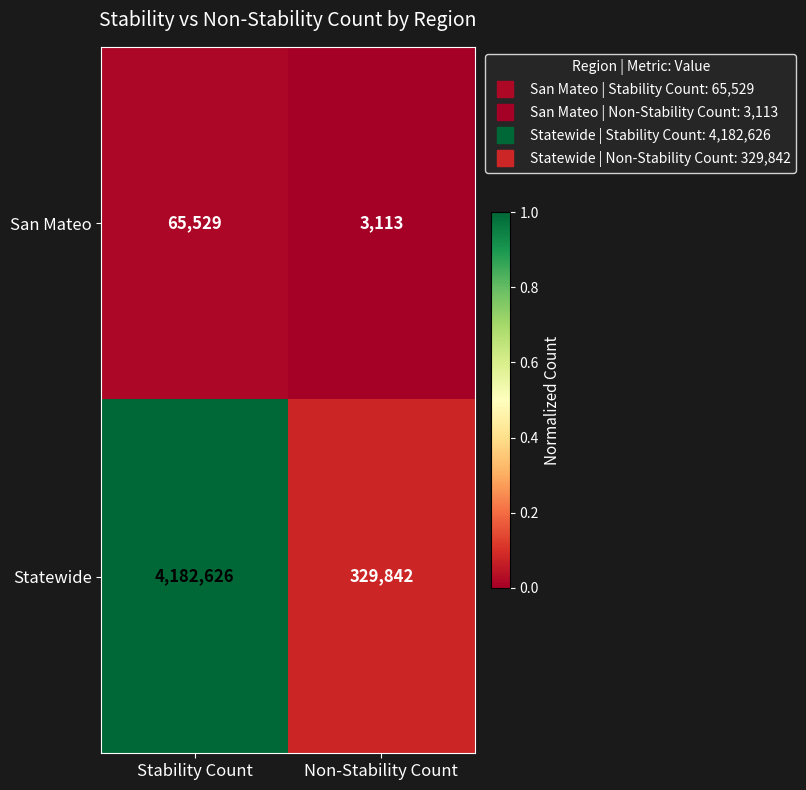

What is the sum of all Statewide values?

4512468